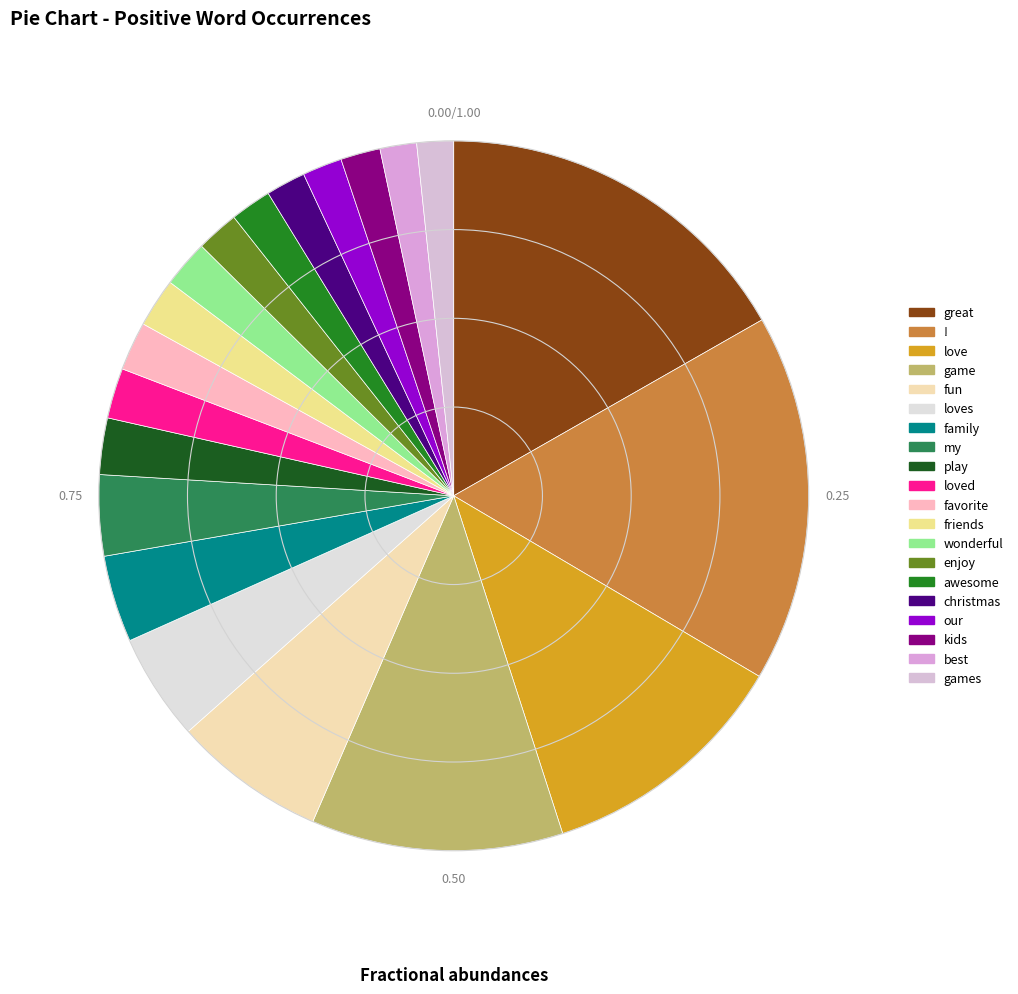

What percentage is the favorite slice, to the nearest percent?

2%